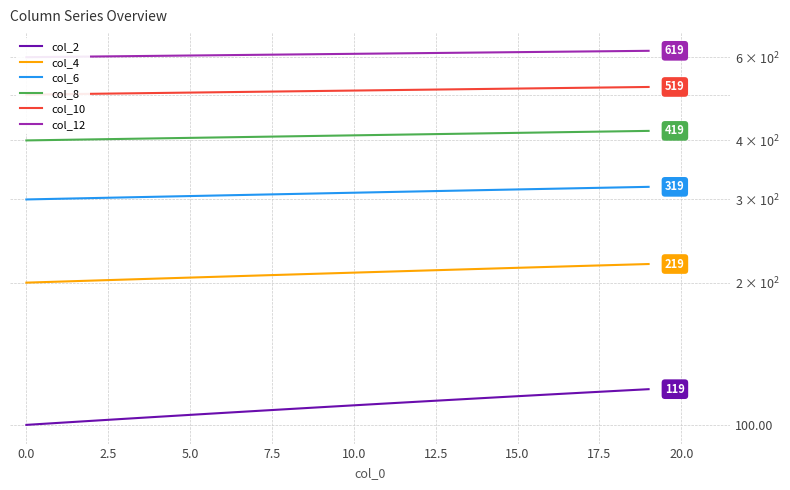

What is the highest value of the col_6 series?

319